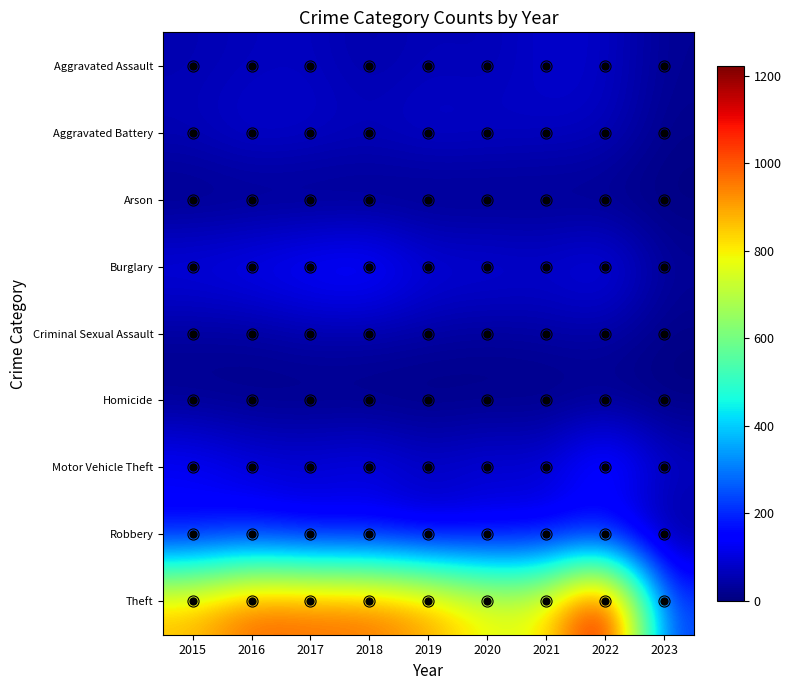

Which series has the largest total across all categories?

Theft